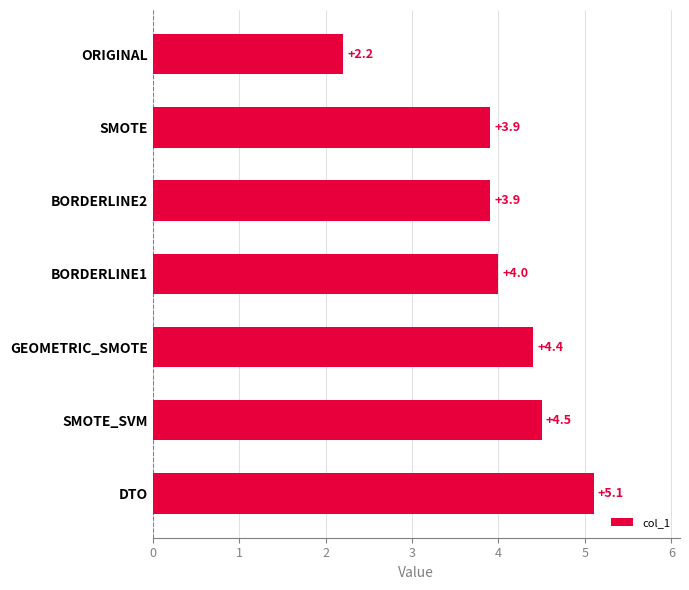

How many data points are less than 4?

3